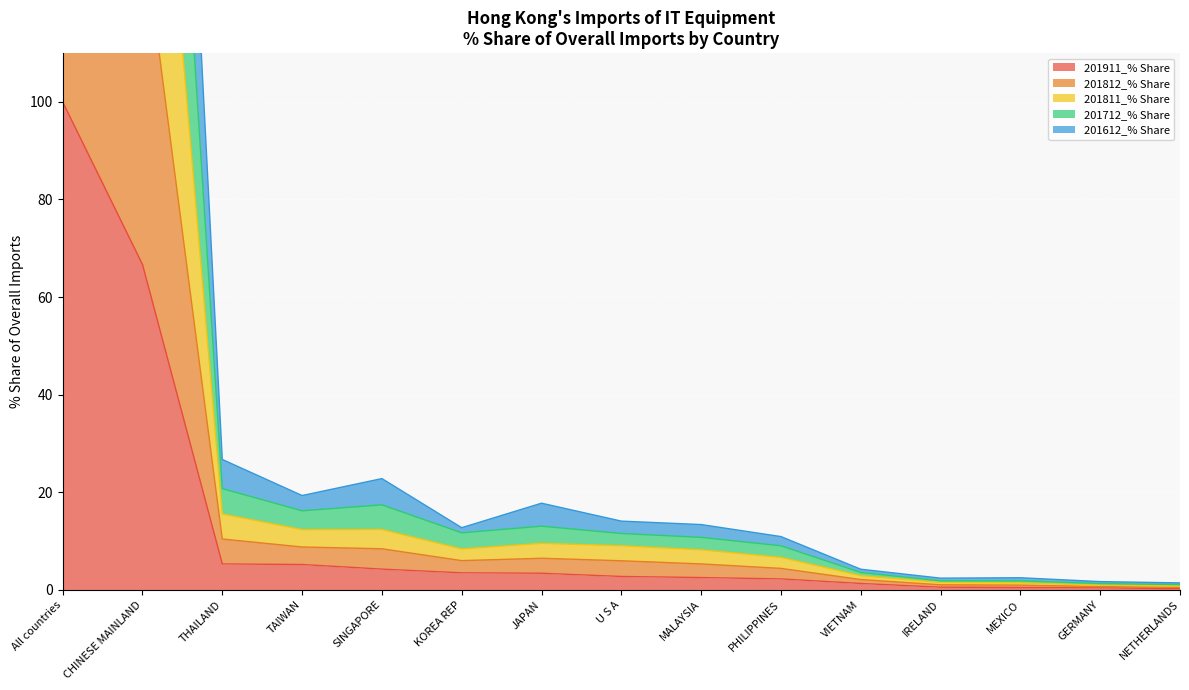

At which label is 201911_% Share closest to 50?

CHINESE MAINLAND